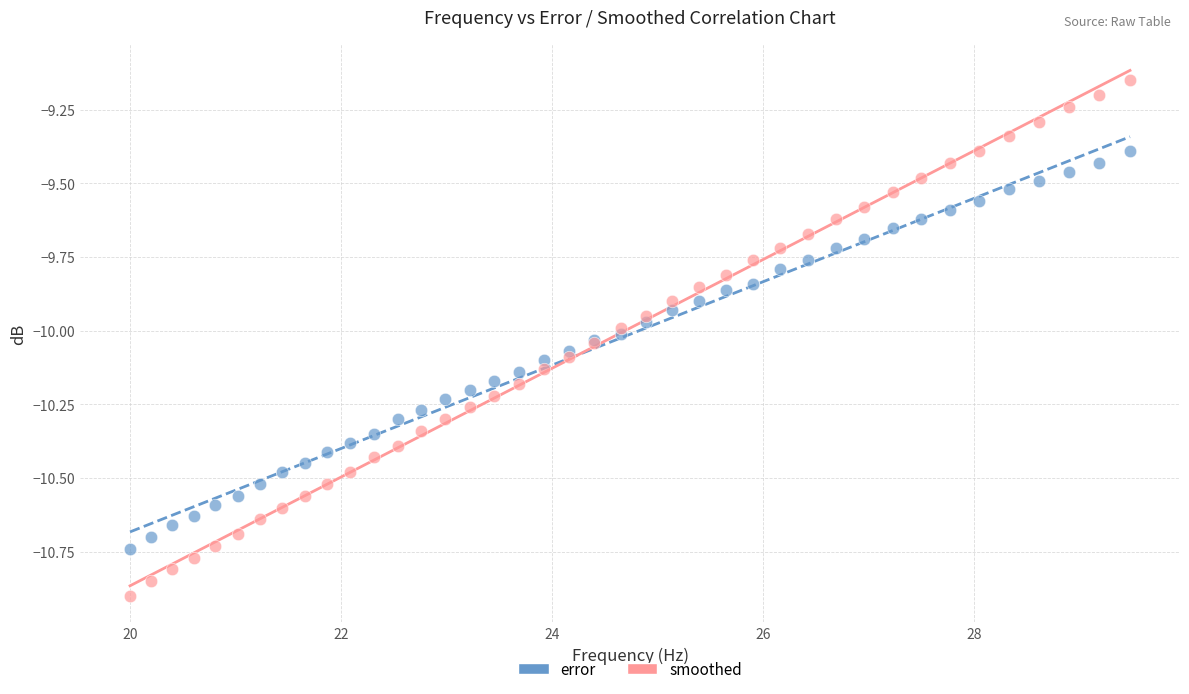

What are all the series names shown in the legend?

error, smoothed